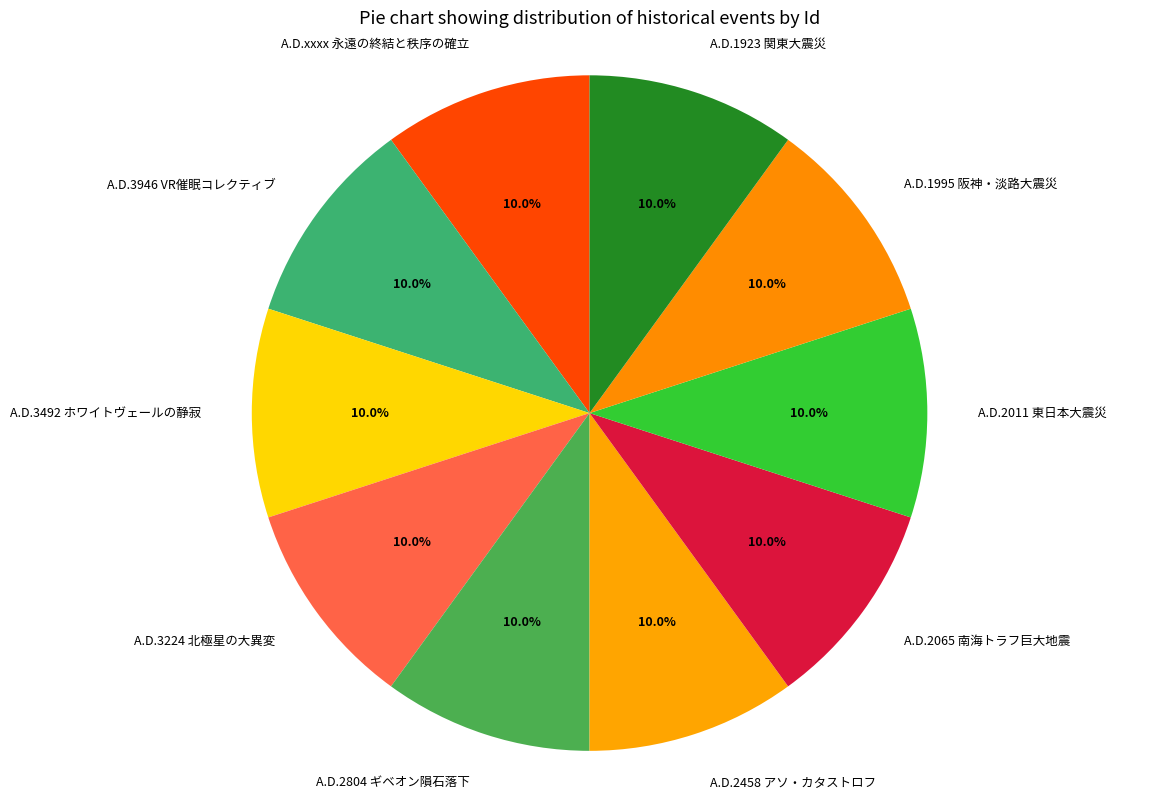

What is the ratio of the value at A.D.2458 アソ・カタストロフ to the value at A.D.3224 北極星の大異変?

1.0